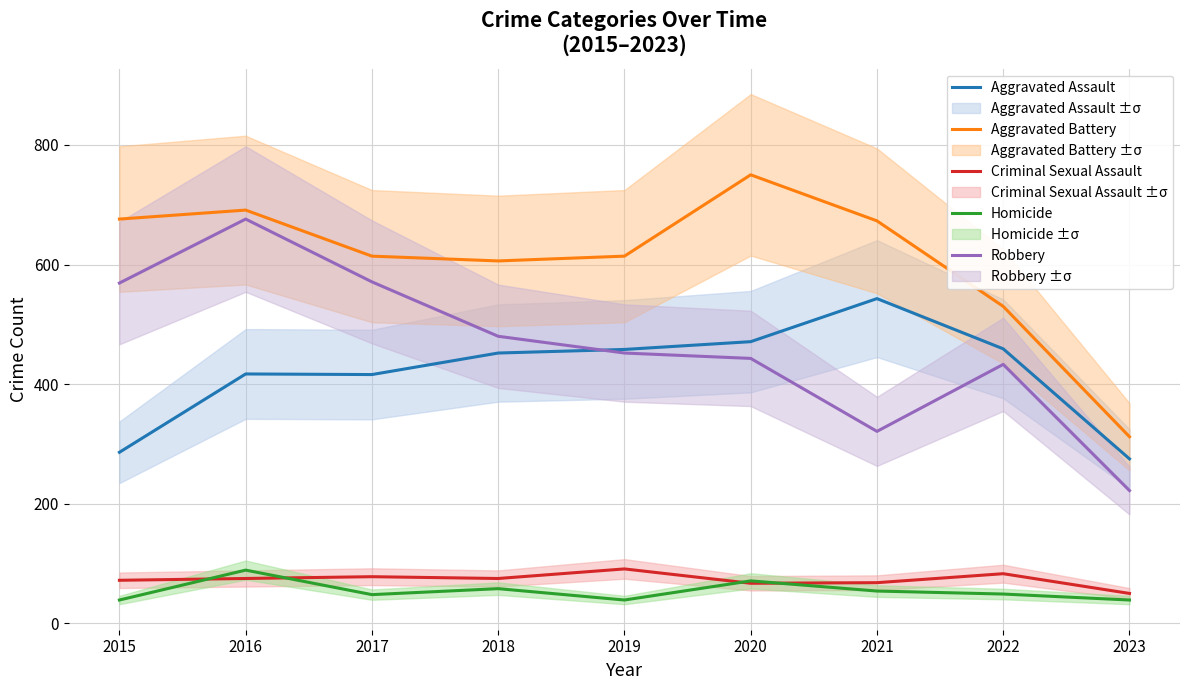

Is the value of Aggravated Battery at 2016 greater than the value of Aggravated Assault at 2017?

Yes